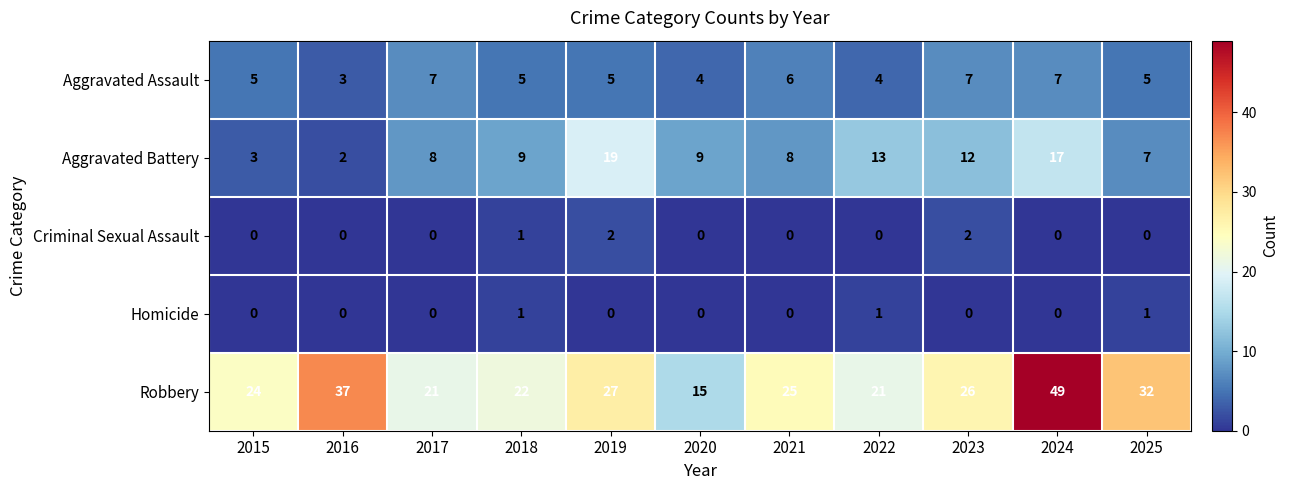

The value of Homicide at 2022 is 2. True or false?

False